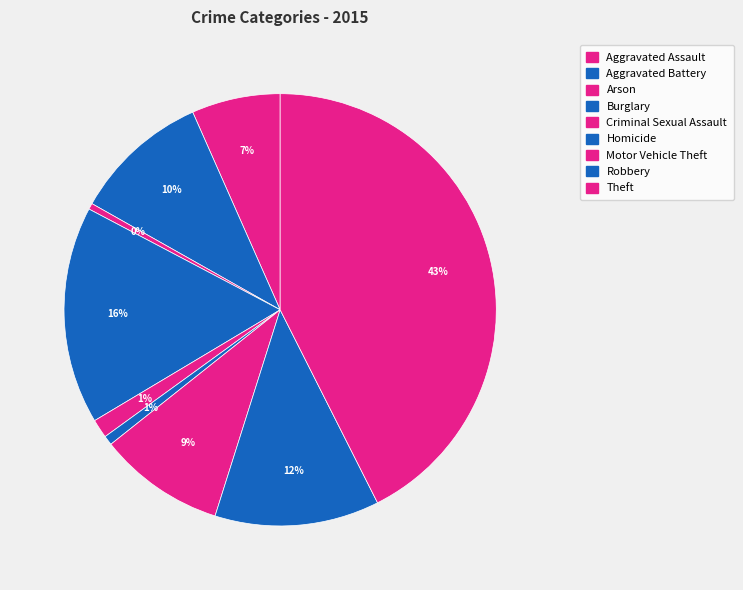

Between Theft and Criminal Sexual Assault, which is larger?

Theft